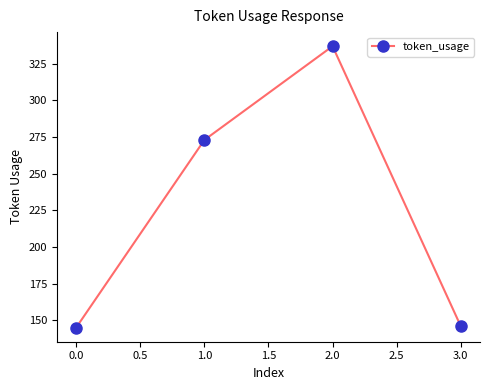

Which category has the highest value across all series?

2.0